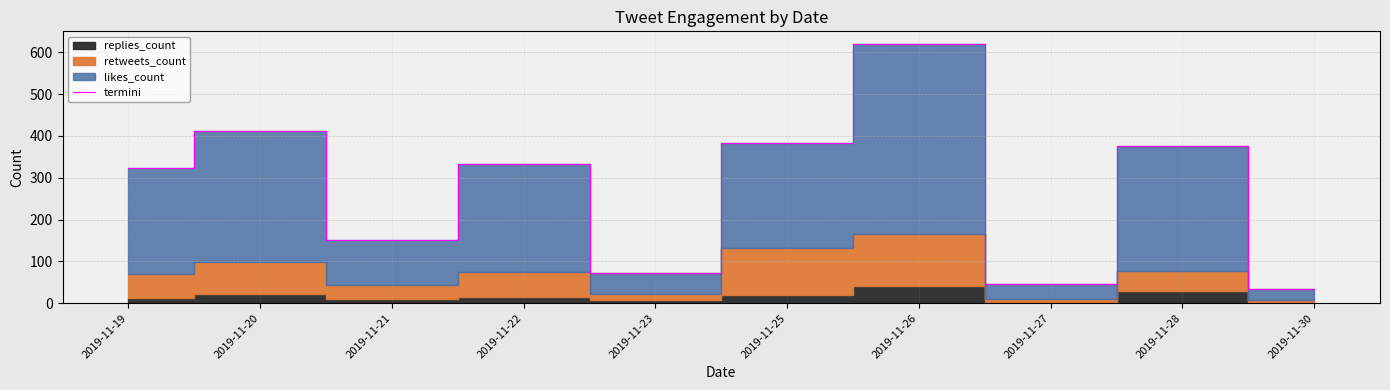

True or false: the data has more than 1 interior local peaks.

True